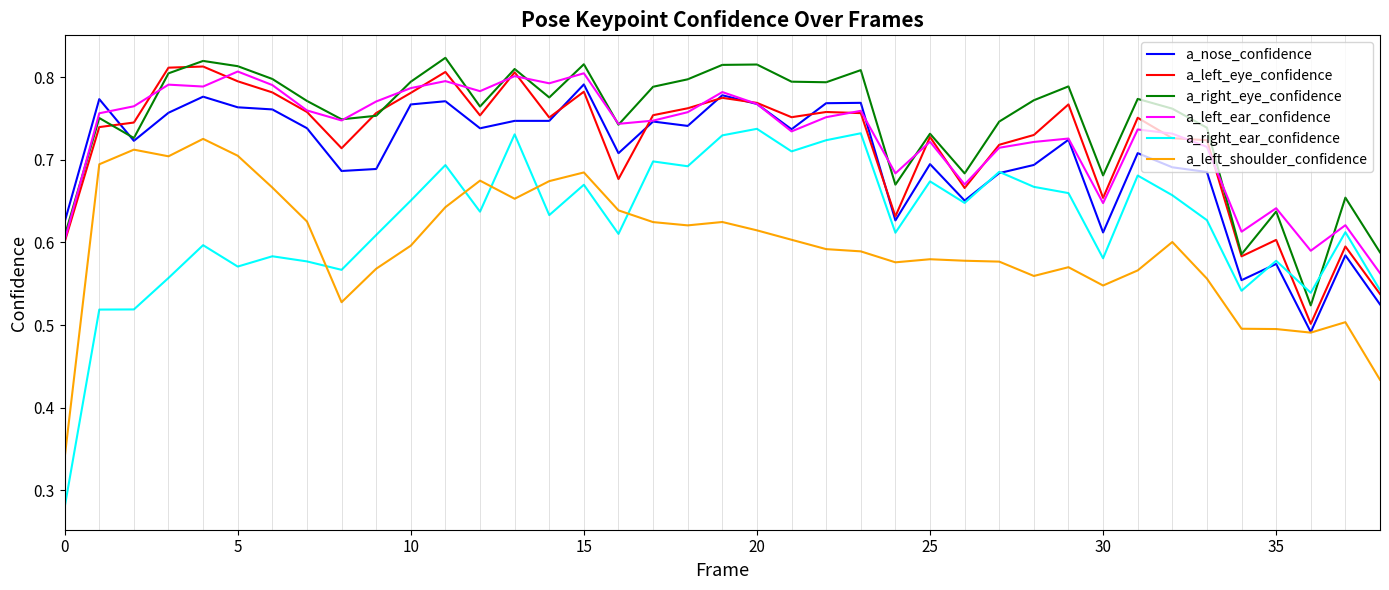

Which series has the largest range (max minus min)?

a_right_ear_confidence